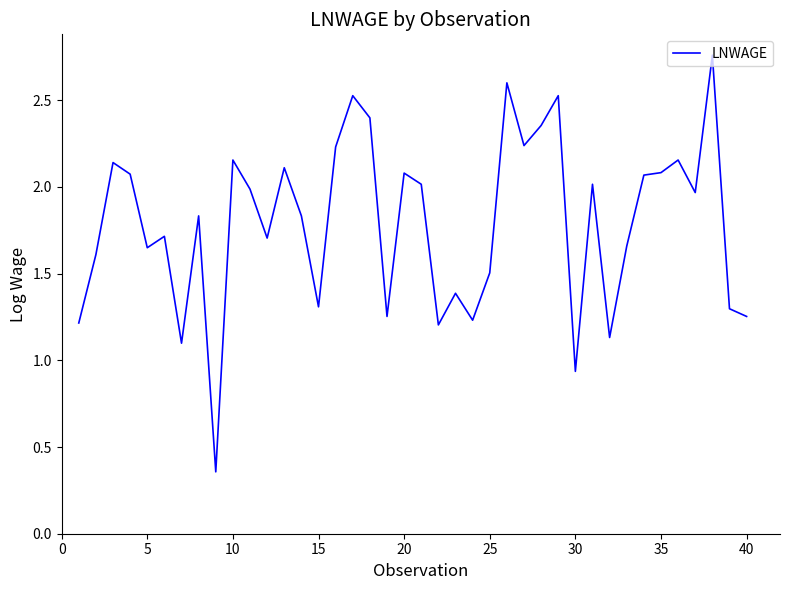

Where is the data nearest to the value 1?

30